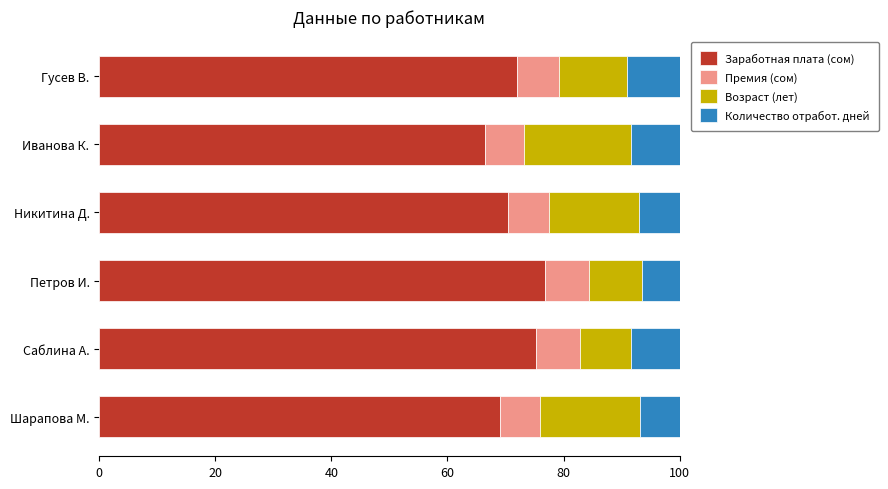

Is it true that Заработная плата (сом) equals 36.3 at Петров И.?

False